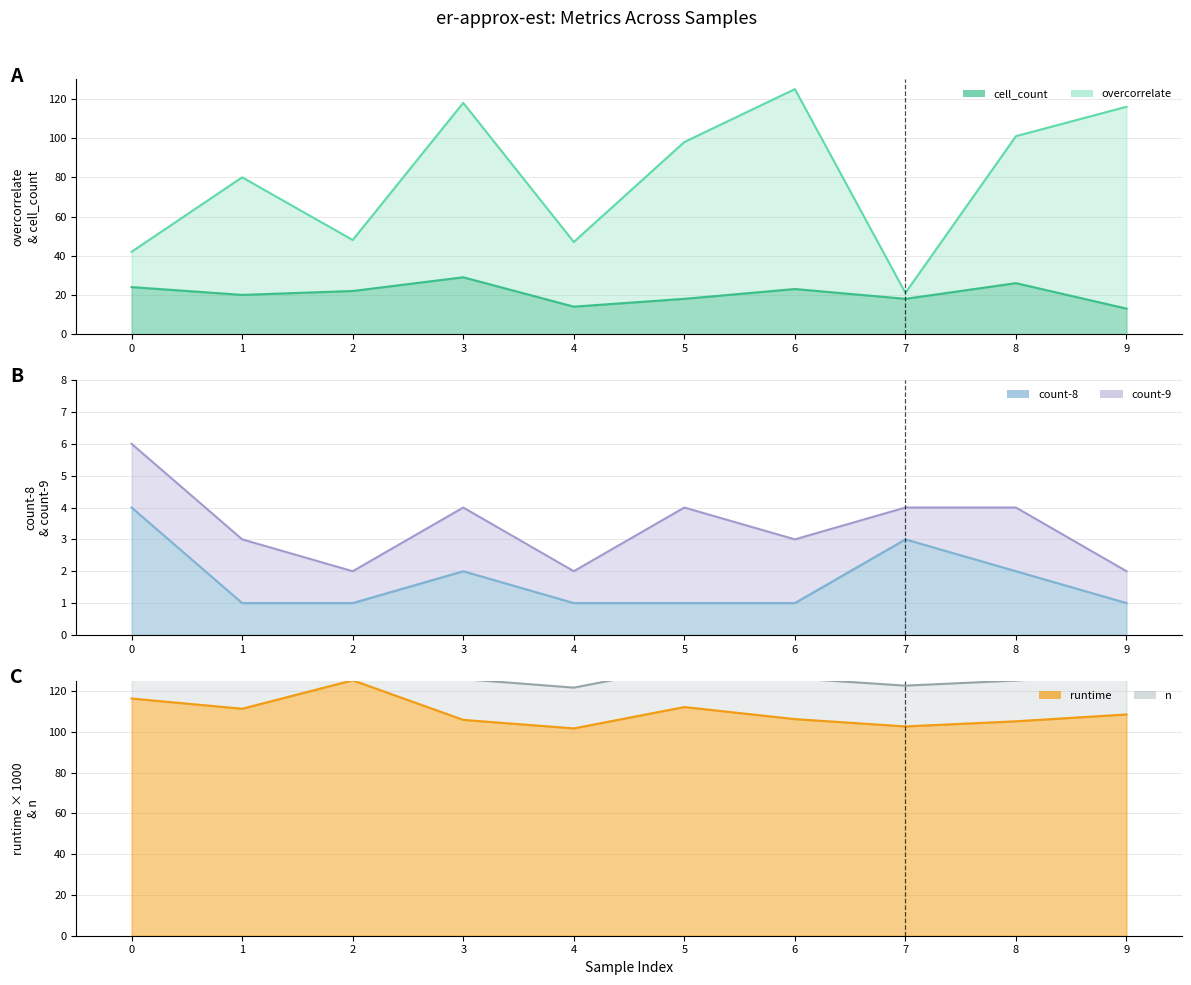

What is the maximum value for cell_count?

29.0